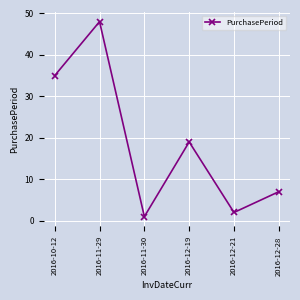

How many categories are shown in the chart?

6